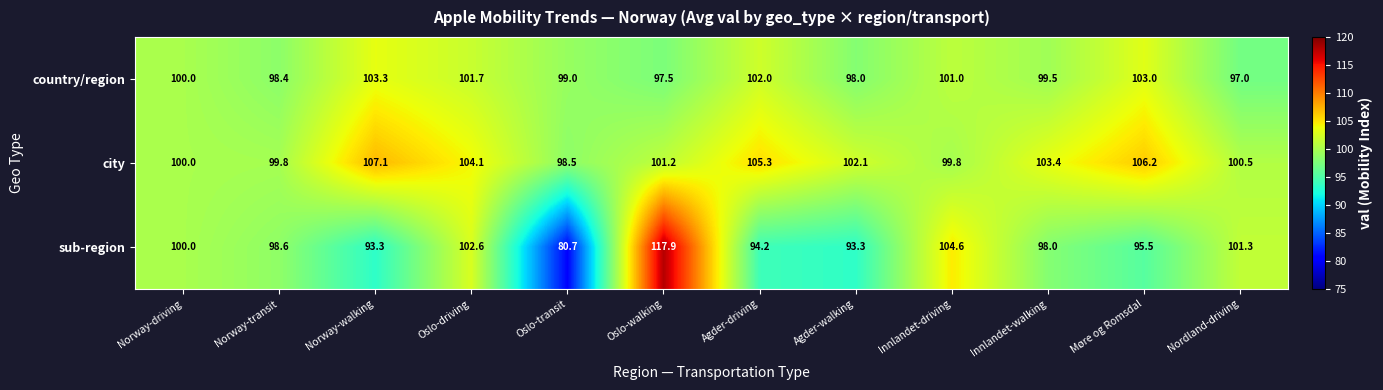

The city series shows 160.0 at Nordland-driving. True or false?

False